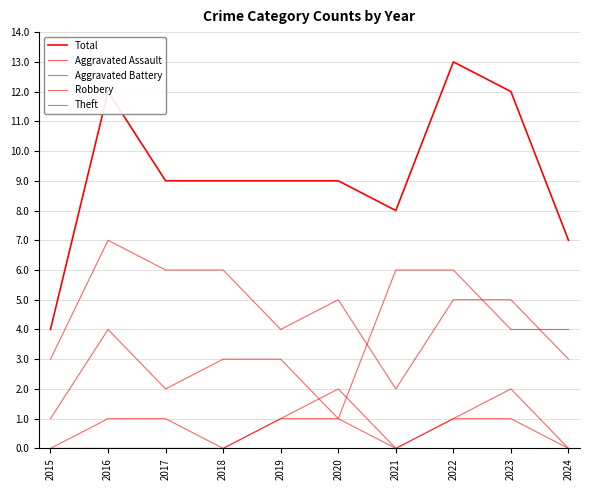

True or false: Theft and Total intersect in this chart.

False